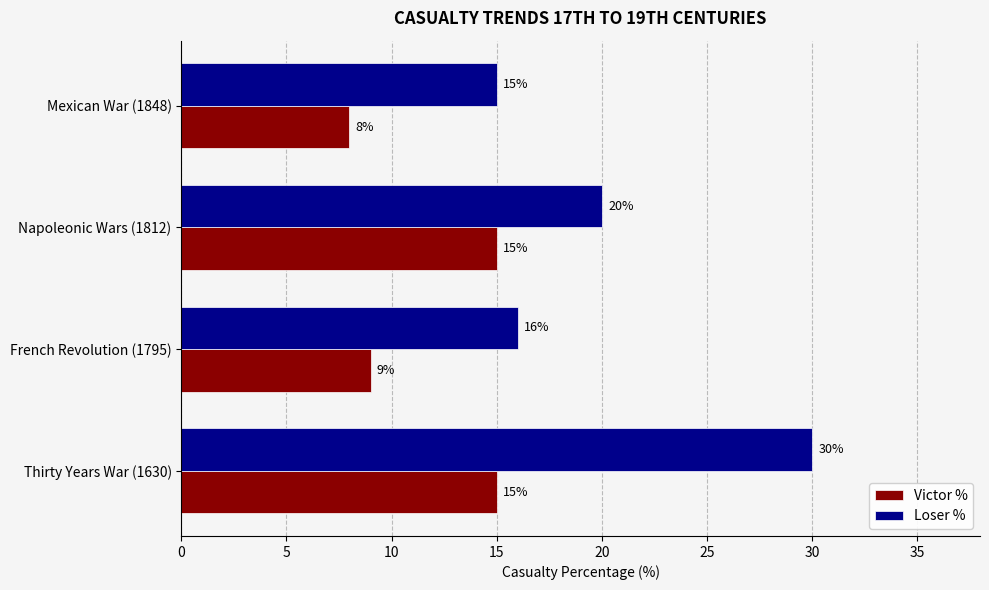

Where is Victor % nearest to the value 11?

French Revolution (1795)